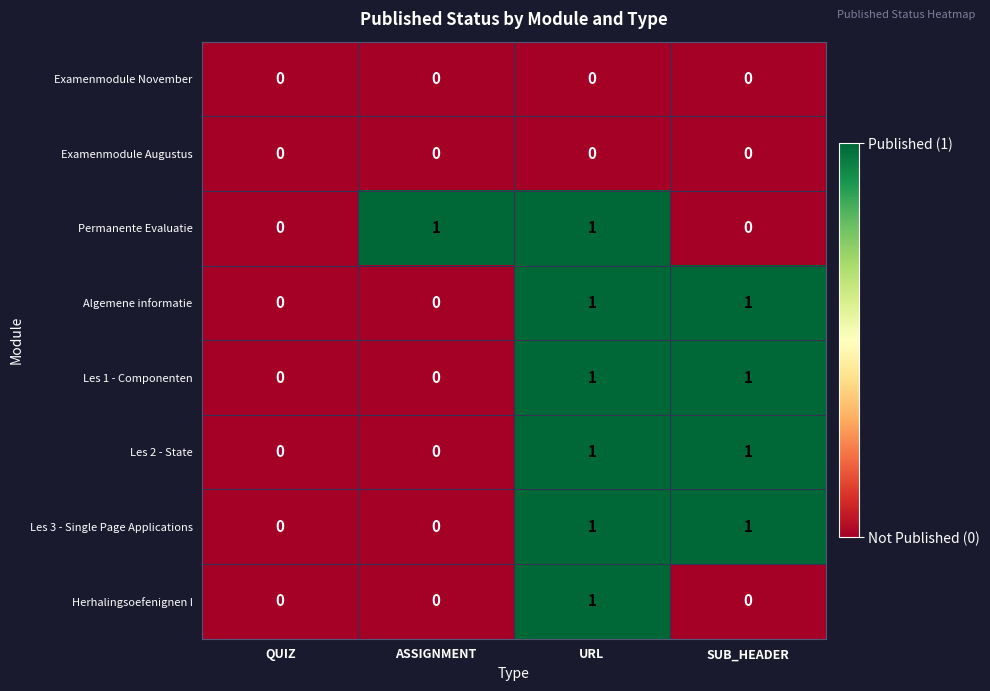

What is the total value across all series at SUB_HEADER?

4